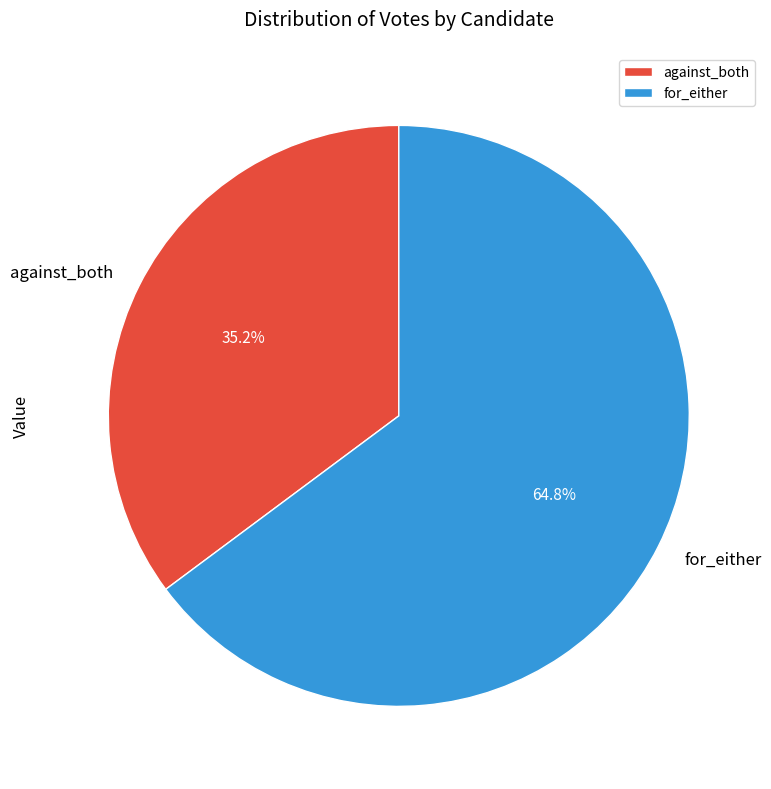

Rank the categories by value from lowest to highest.

against_both, for_either